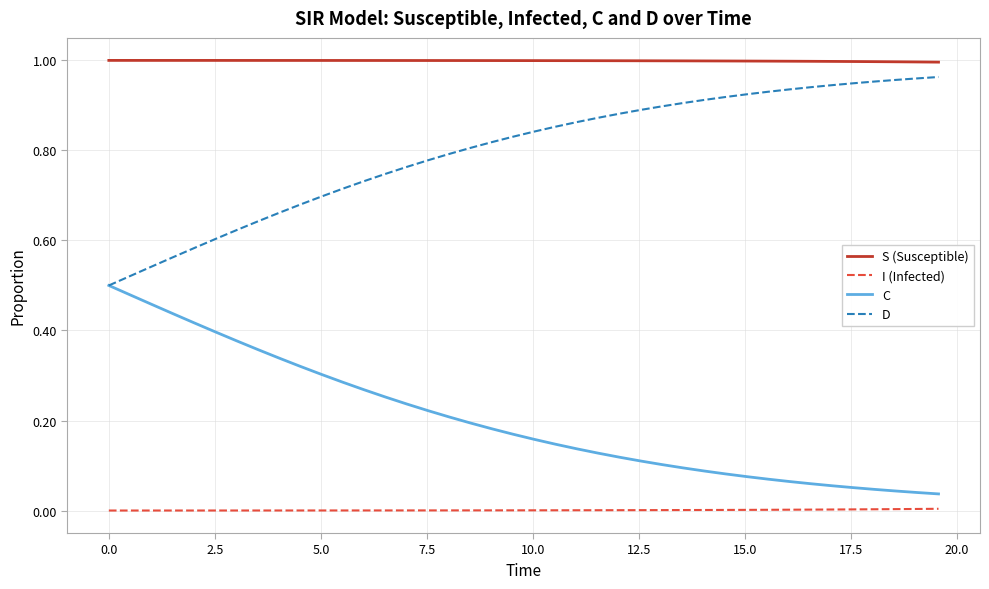

True or false: I (Infected) and D cross at least once.

False